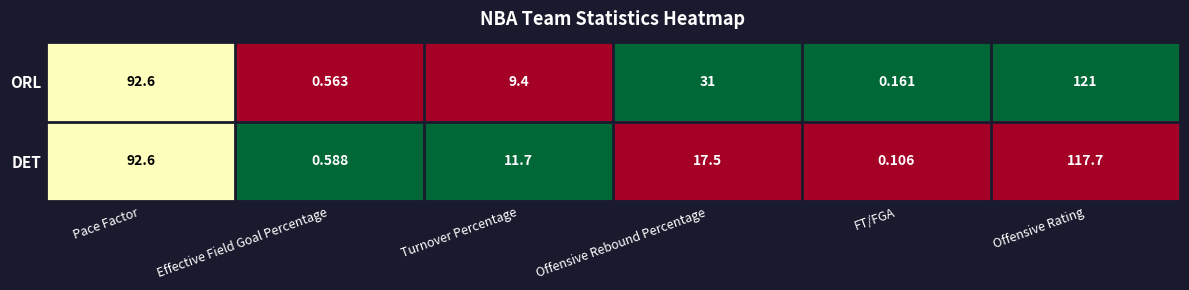

Which label corresponds to the largest value in the chart?

Offensive Rating